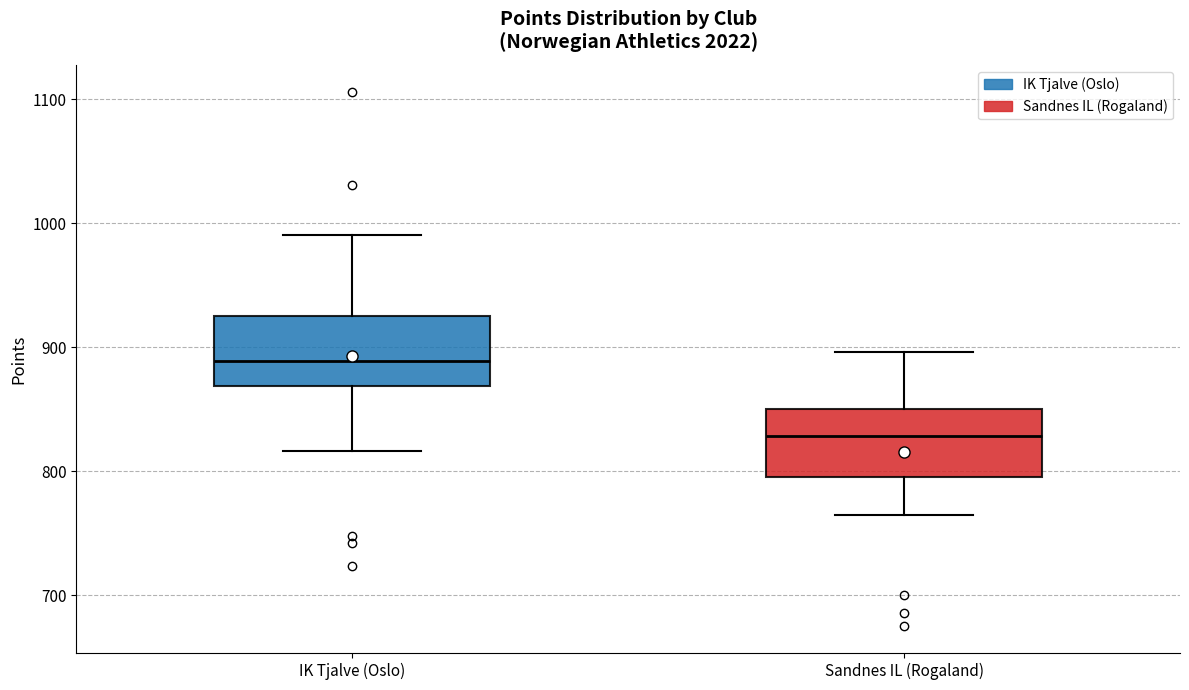

Reading left to right, read every box against the y-axis: the position of its median line, the range the box covers, and the ends of its whiskers. The values are not printed on the chart, so give them approximately, as read against the axis.

IK Tjalve (Oslo): median 890, box 870 to 930, whiskers 820 to 990
Sandnes IL (Rogaland): median 830, box 800 to 850, whiskers 770 to 900